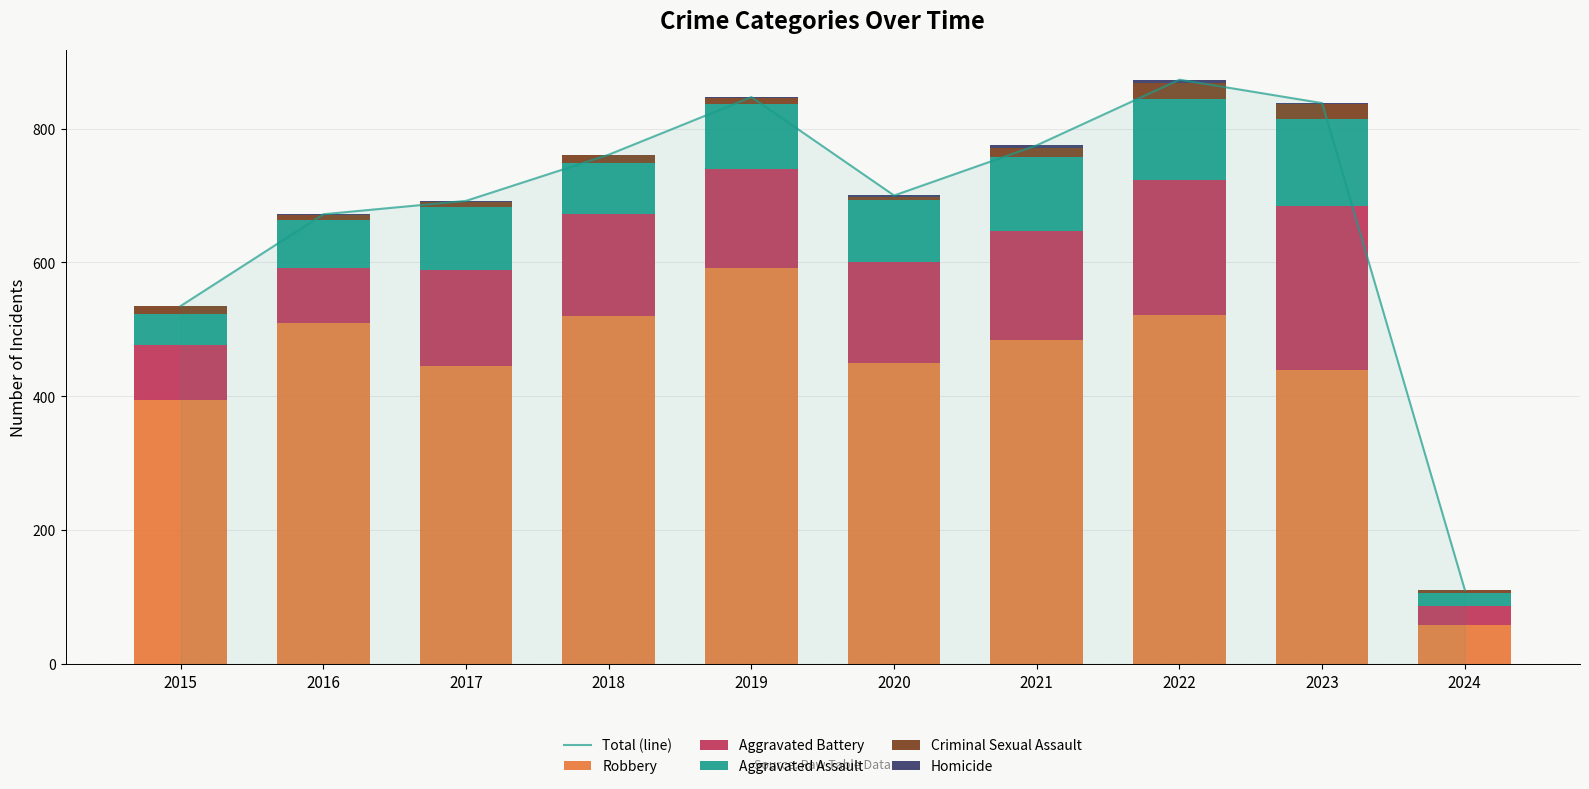

Which series has the largest range (max minus min)?

Total (line)